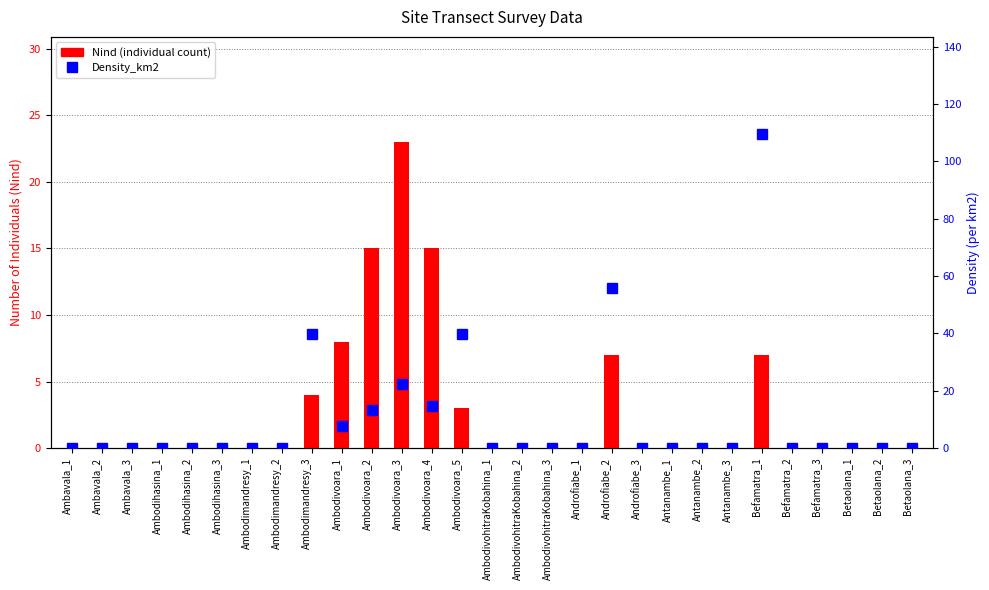

What is the label of the 9th bar from the right?

Antanambe_1